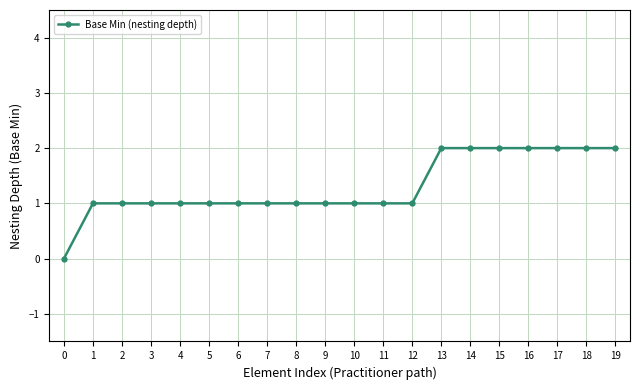

How many distinct data groups are displayed?

1